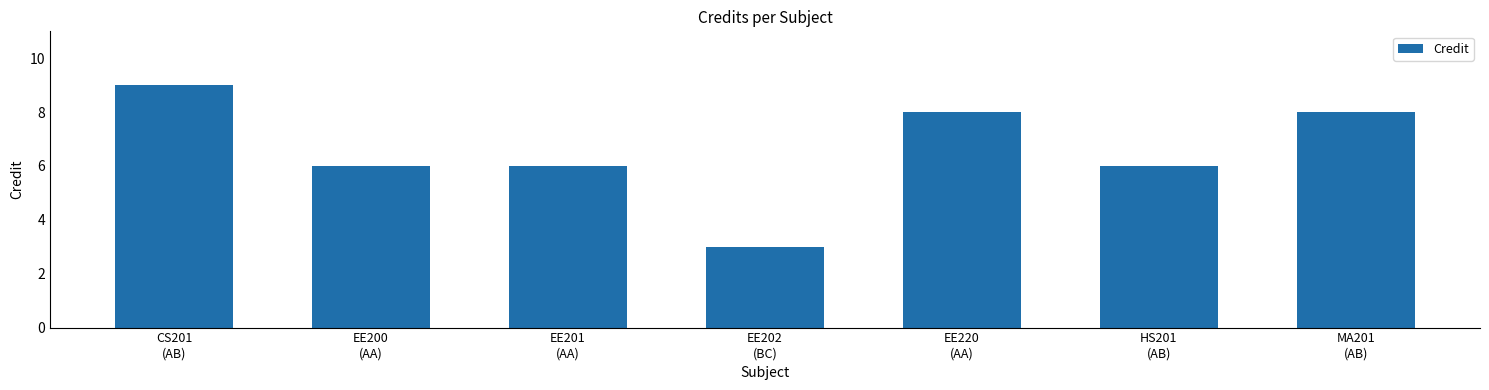

What is the sum of all values?

46